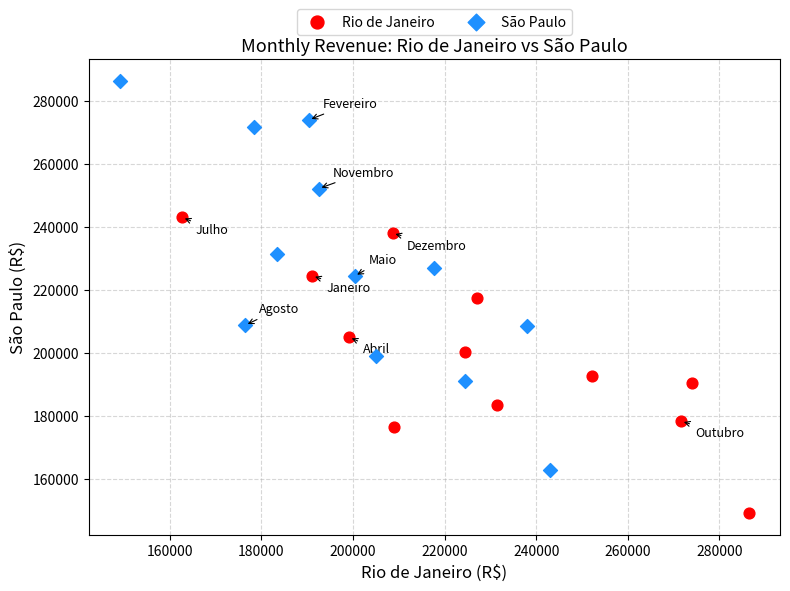

Which series has the widest spread of Y values?

São Paulo